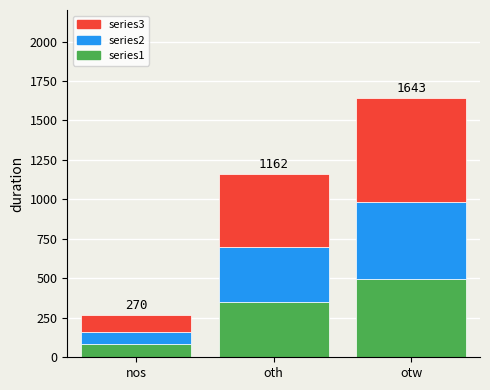

What is the difference between the second highest and minimum values in the series1 series?

267.6